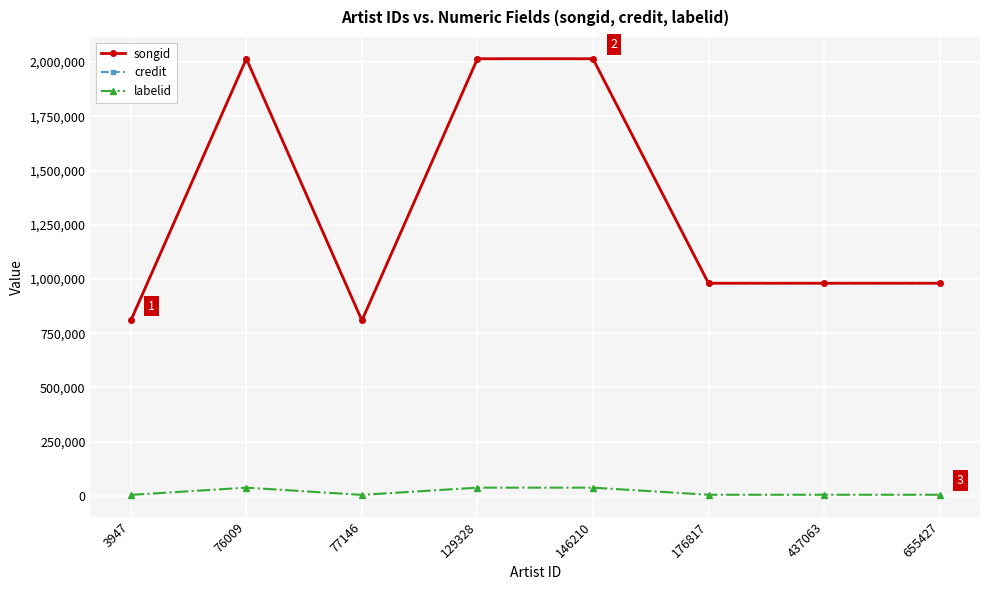

Is it true that songid equals 980443 at 437063?

True